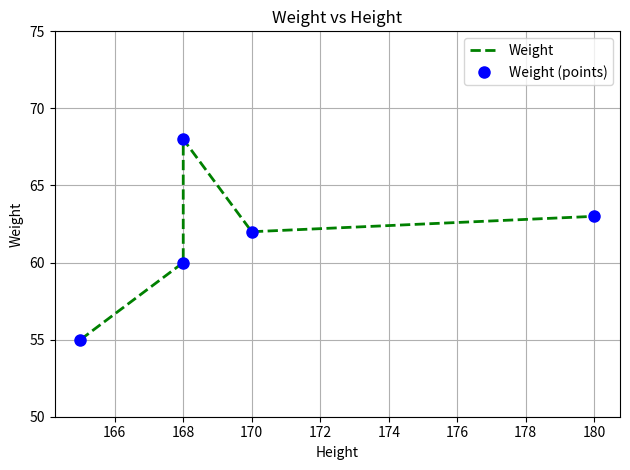

Where does the Weight (points) series first go above 62?

168